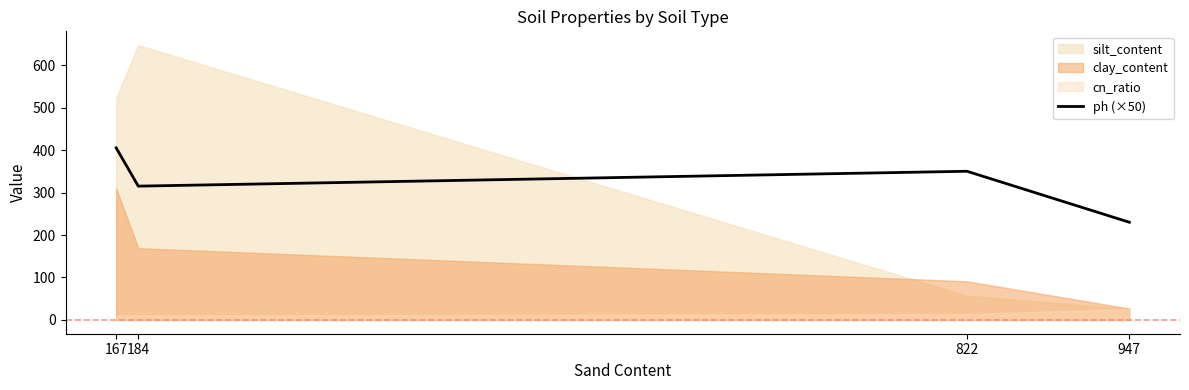

Which category has the lowest value across all series?

947